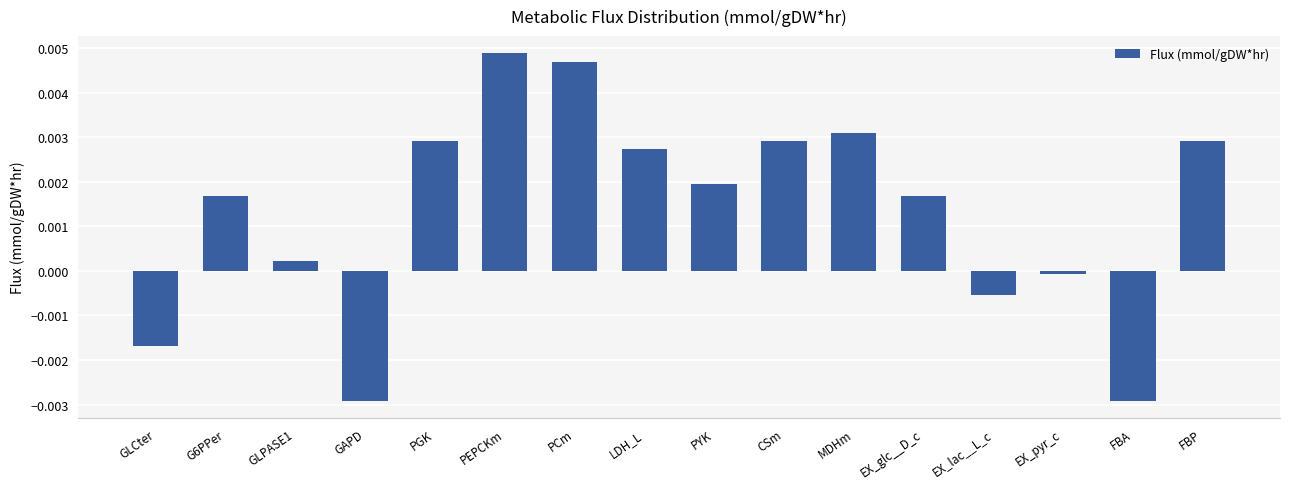

How many values are above zero?

11